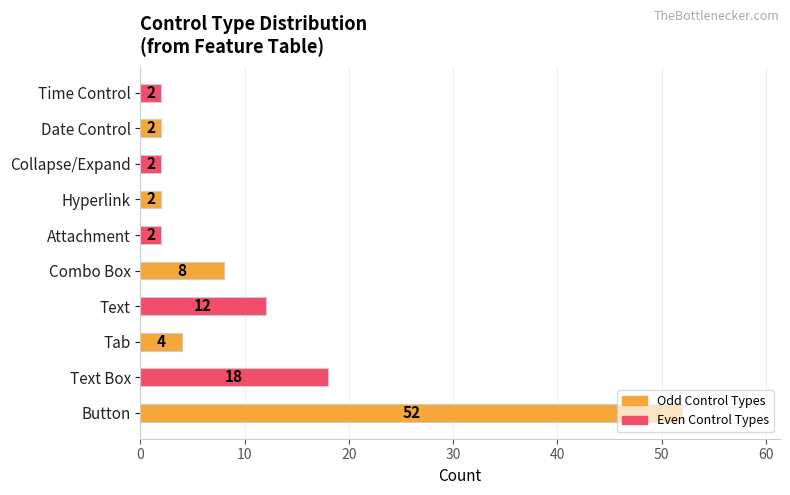

What is the smallest value displayed?

2